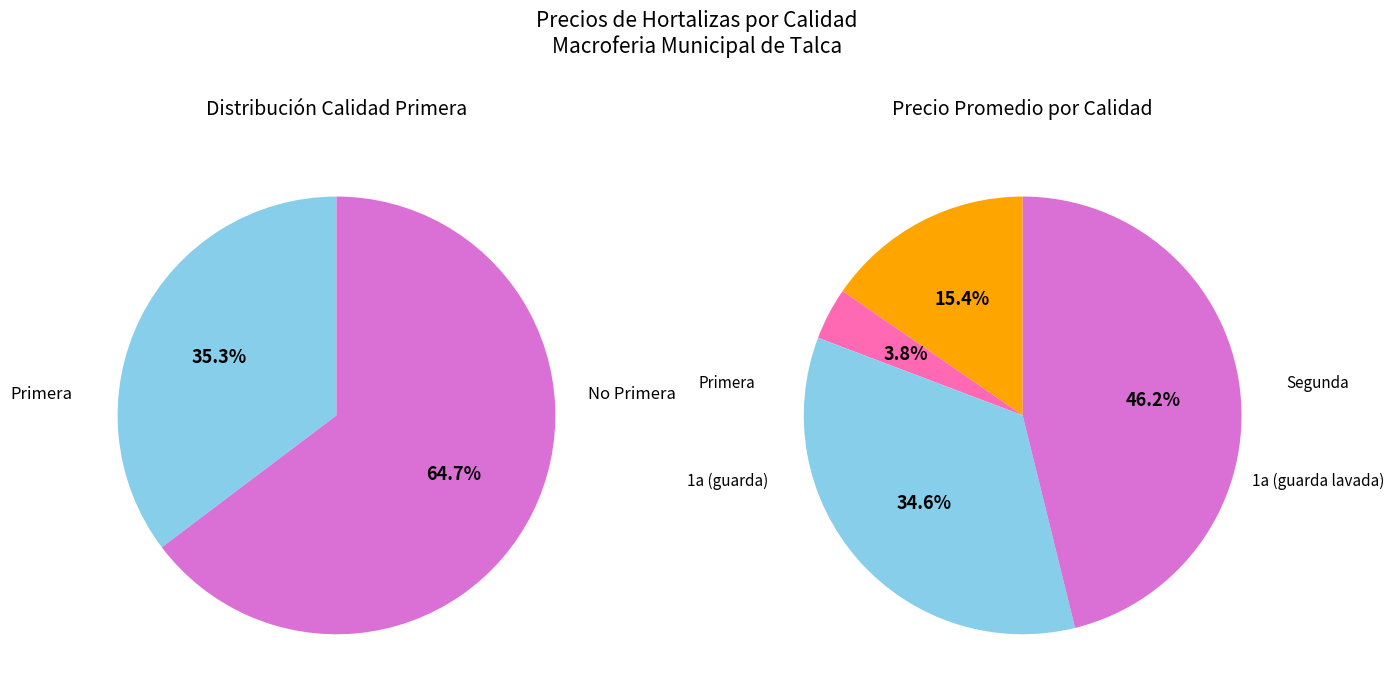

The 1a (guarda lavada) slice represents 46% of the pie. True or false?

True